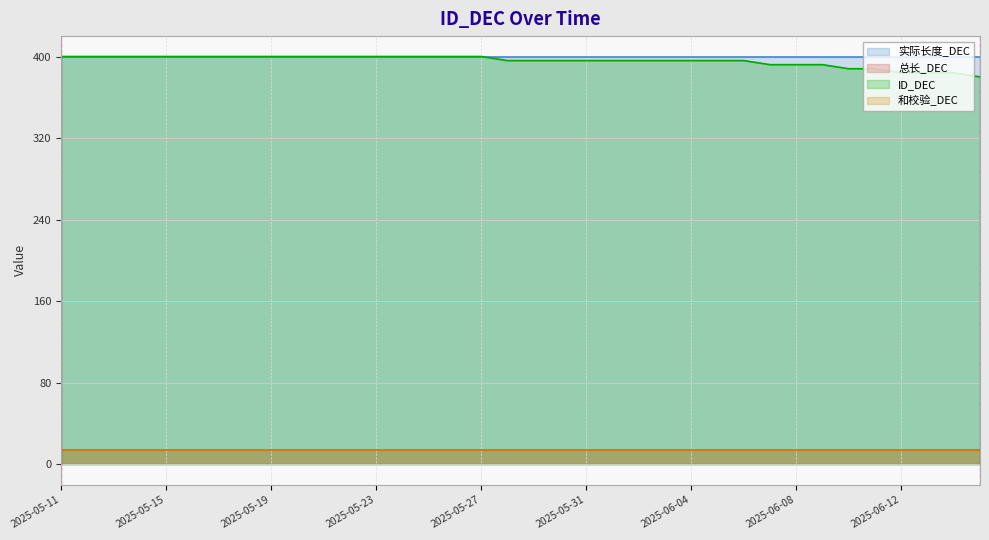

The 和校验_DEC series shows 14 at 2025-05-22. True or false?

True